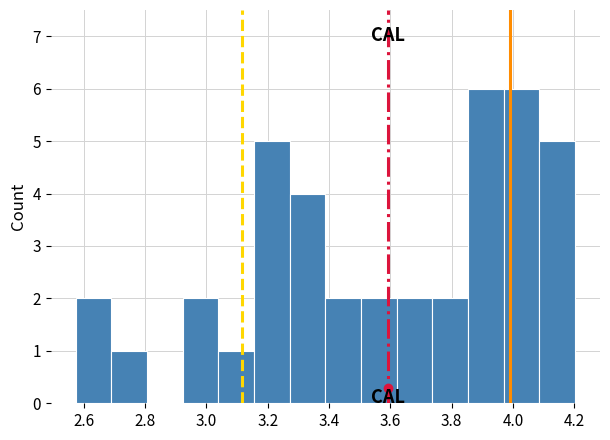

How tall is the bar that spans 2.92 to 3.04 on the x-axis? Neither the bar edges nor the heights are printed on the chart, so give them approximately, as read against the axes.

2